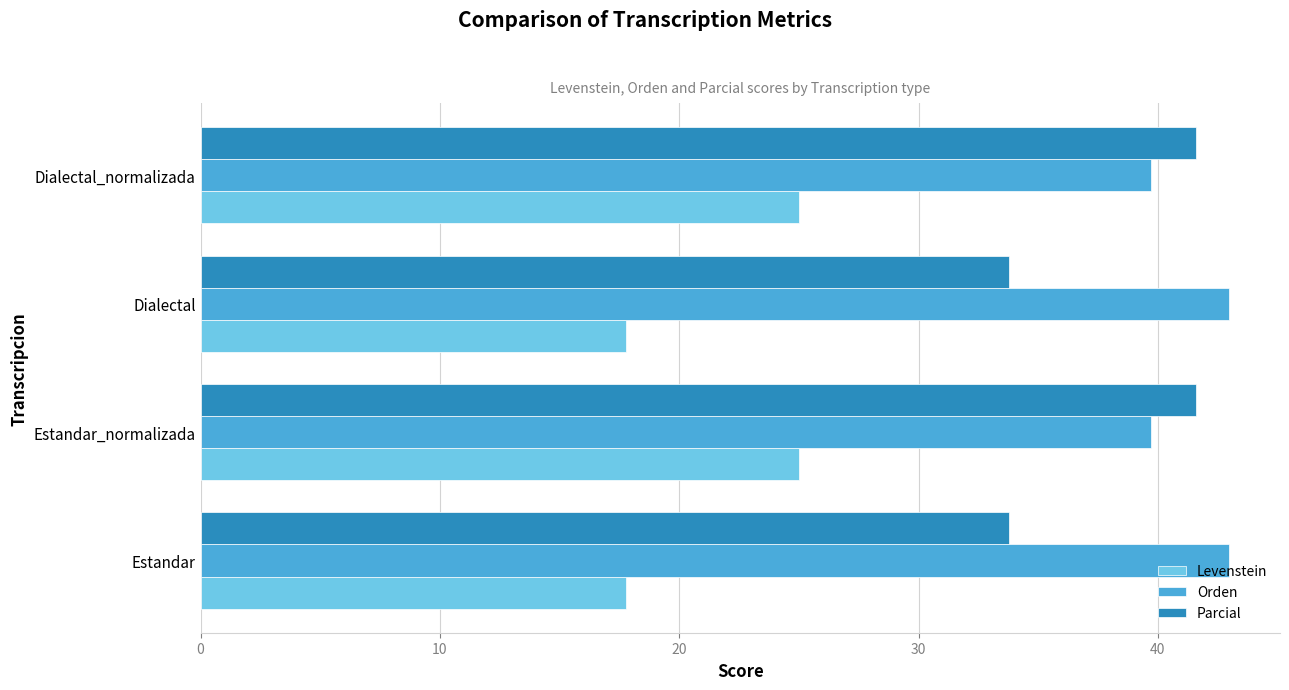

What is the greatest value displayed?

43.0